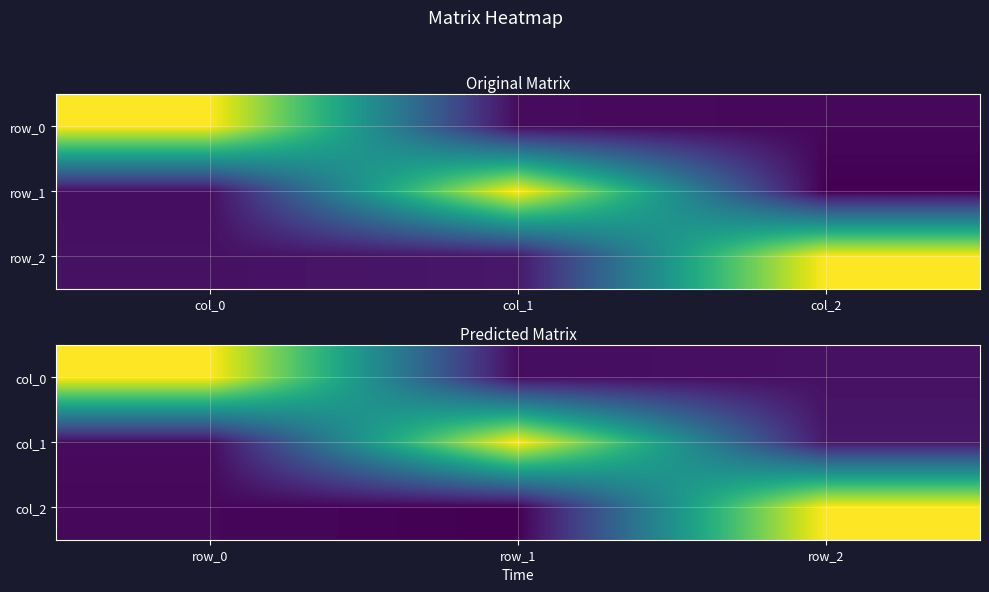

Rank the series by their maximum value, from lowest to highest.

col_2, col_1, col_0